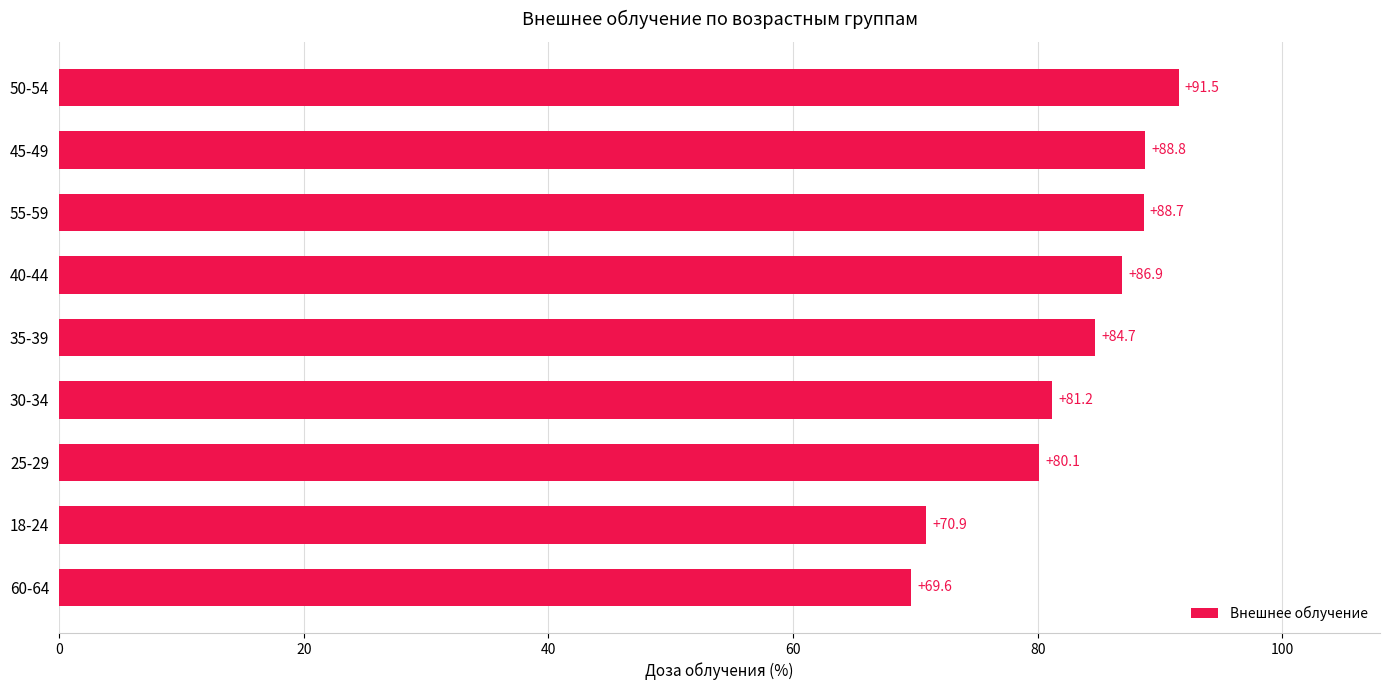

What is the average value?

82.5